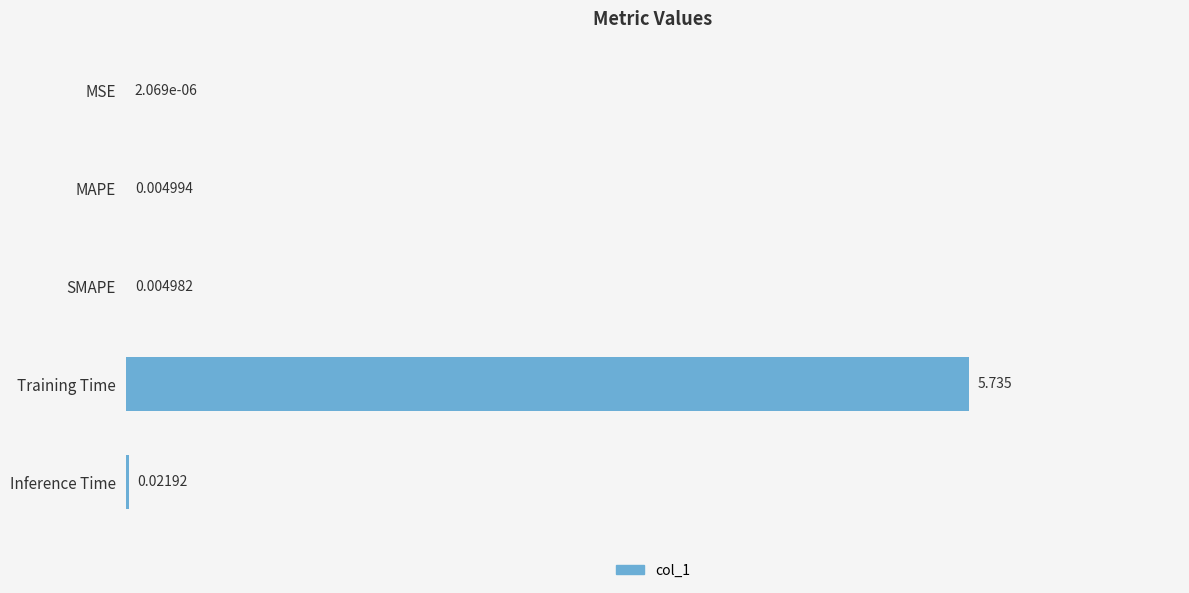

At which label is the value closest to 2?

Inference Time